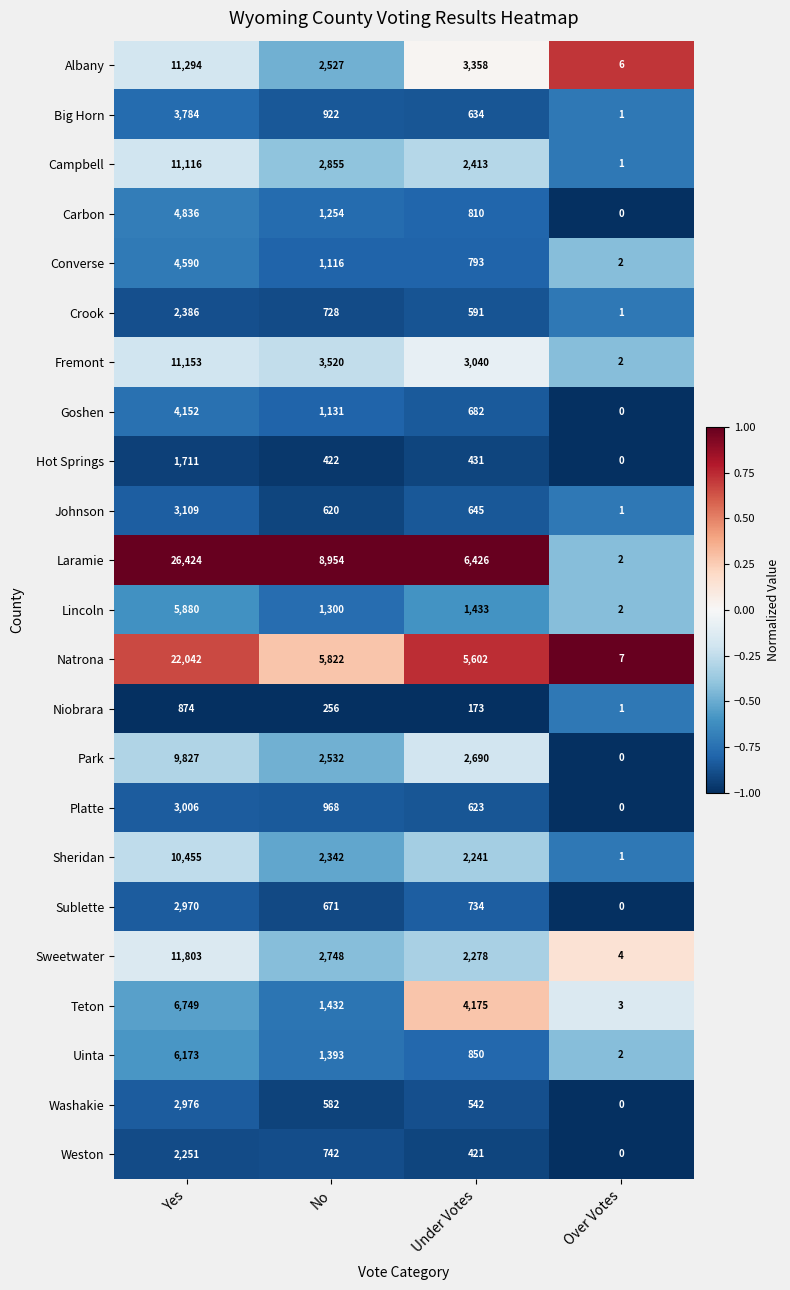

What is the difference between the maximum and minimum values in the Sweetwater series?

11799